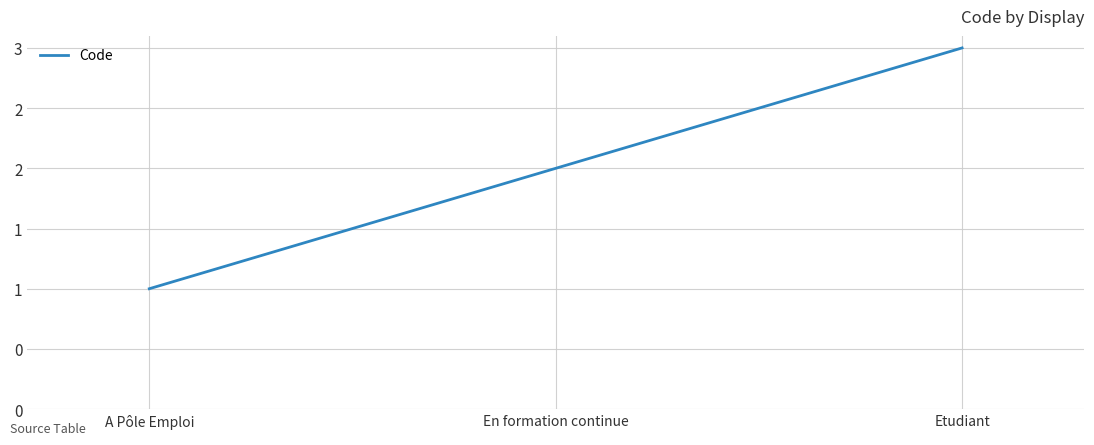

Reading right to left, what are all the values shown in this chart?

3	2	1